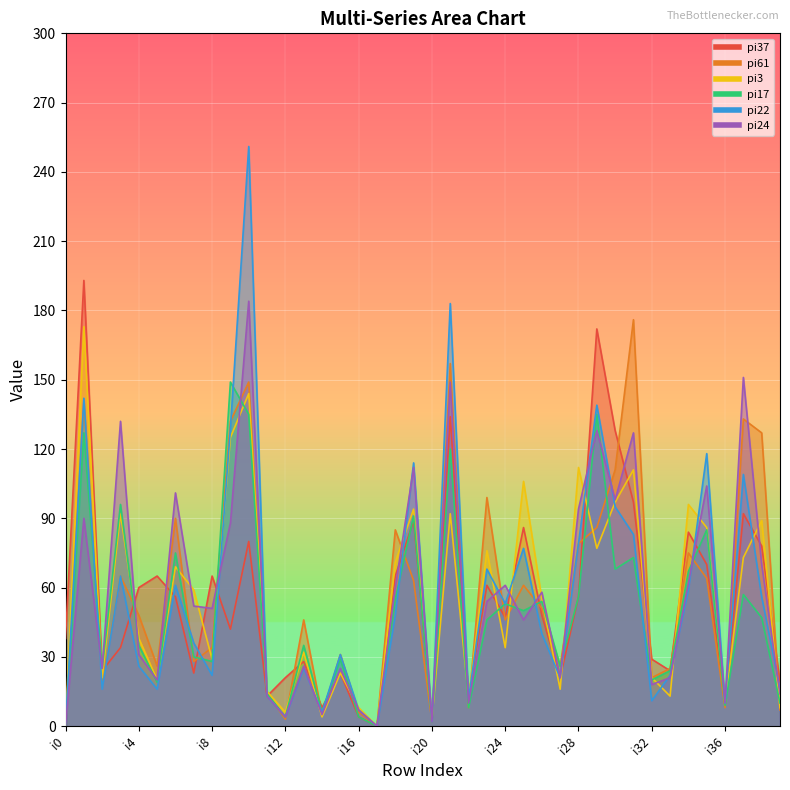

What is the value of the pi61 point at the 22nd from the left?

157